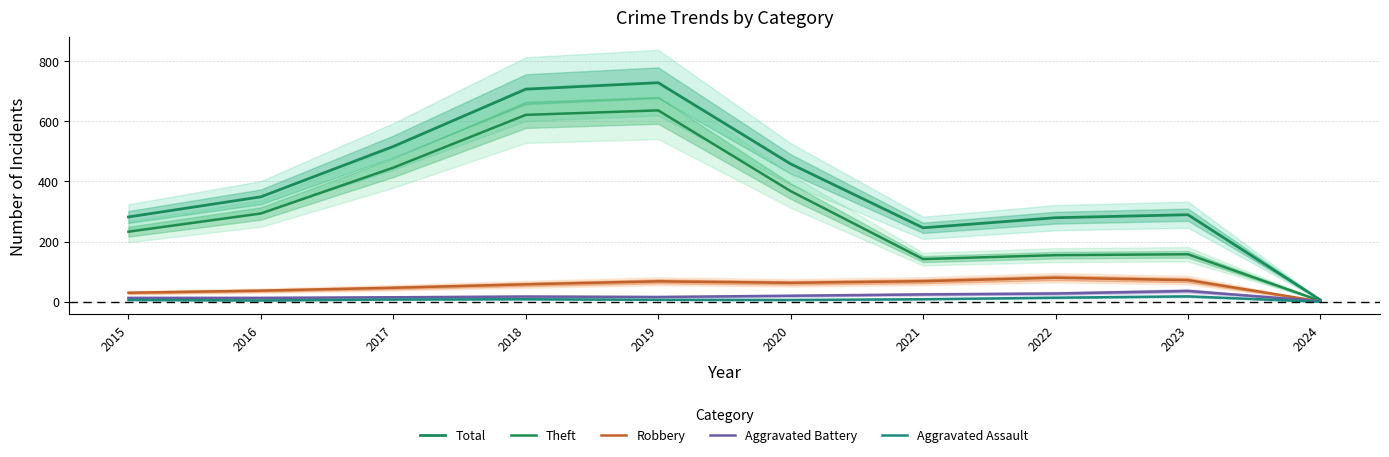

At 2020, list the series in order from smallest to largest.

Aggravated Assault, Aggravated Battery, Robbery, Theft, Total